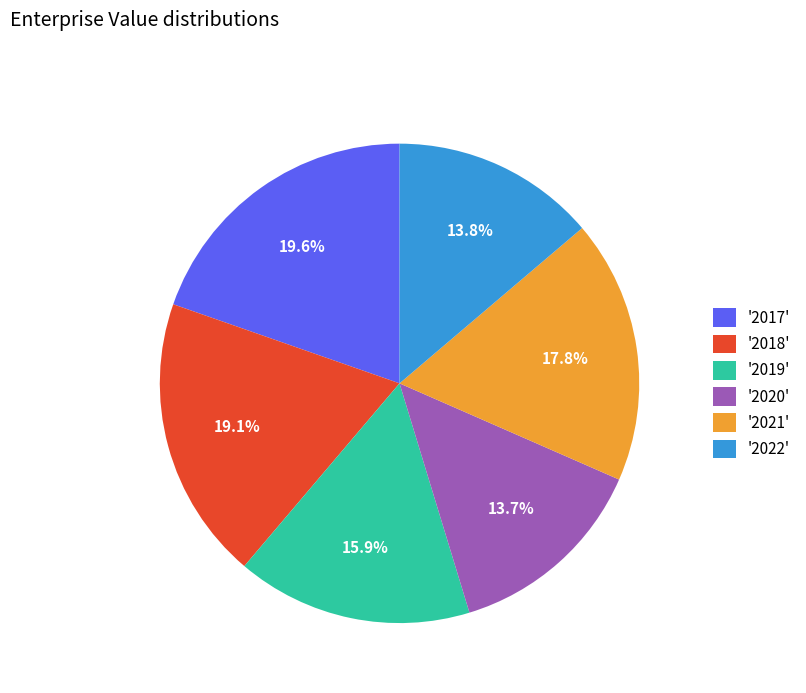

Count the number of slices in the pie.

6